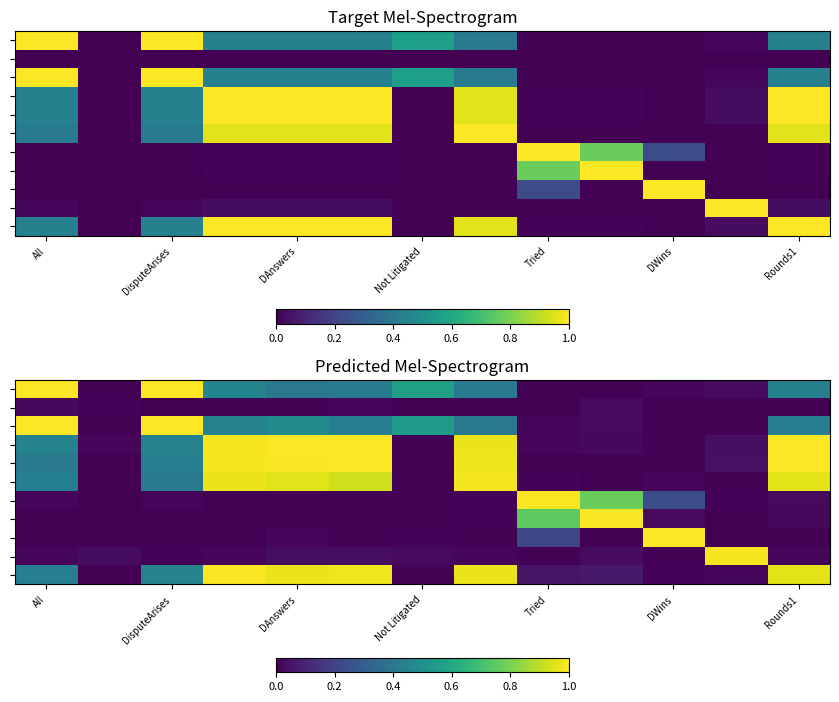

What is the difference between the highest and lowest values at 9?

1.0